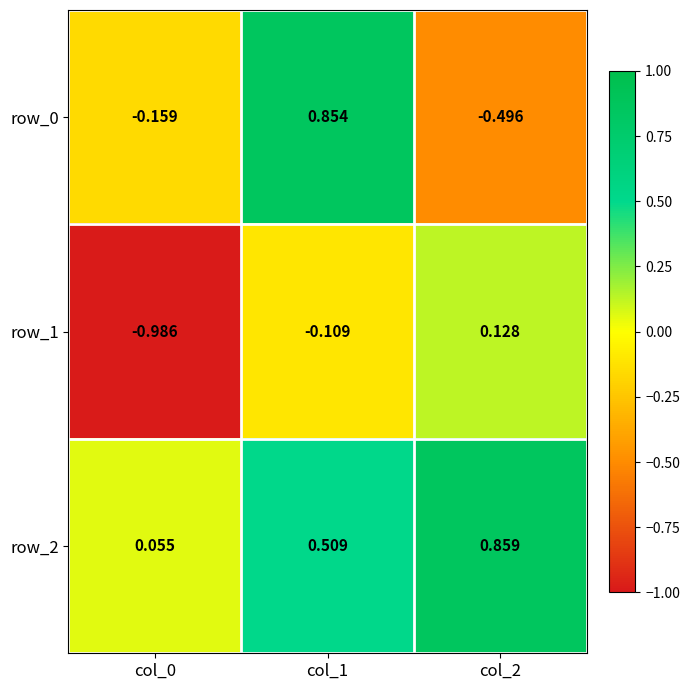

Where does the row_0 series first go above 0?

col_1